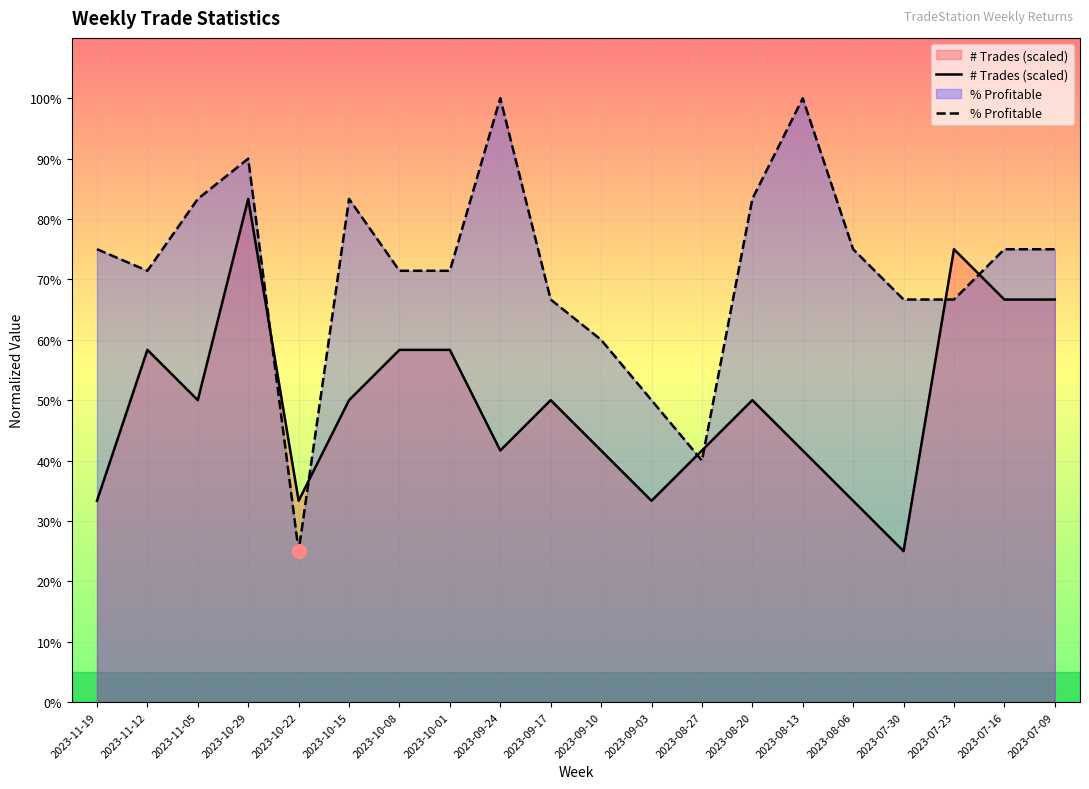

Where is the first local maximum for # Trades (scaled)?

2023-11-12